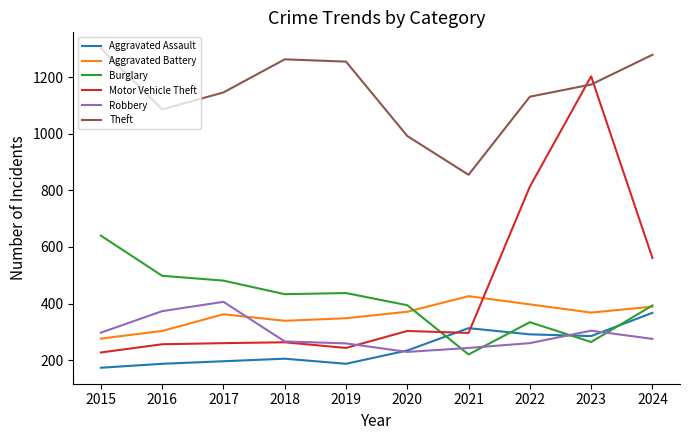

Is the value of Motor Vehicle Theft at 2024 greater than the value of Aggravated Assault at 2018?

Yes